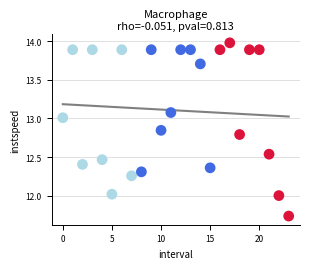

What is the range of Y values (max minus min)?

2.2